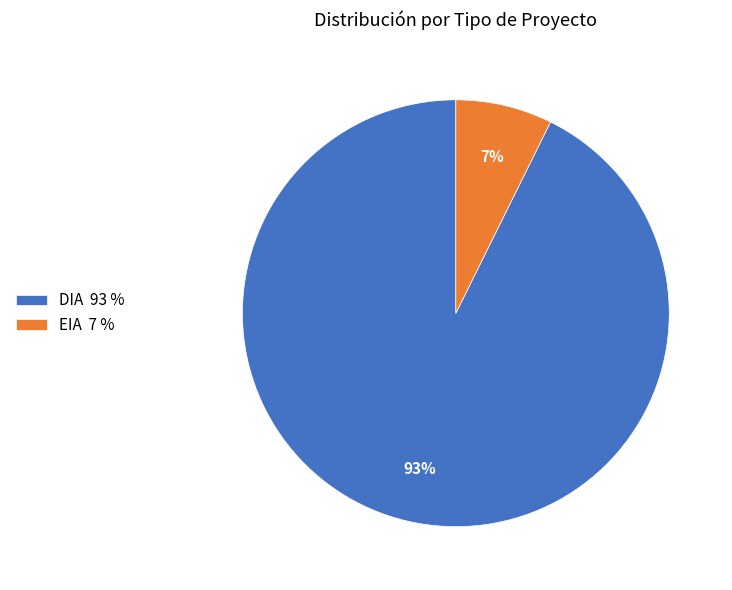

Which category accounts for the majority?

DIA